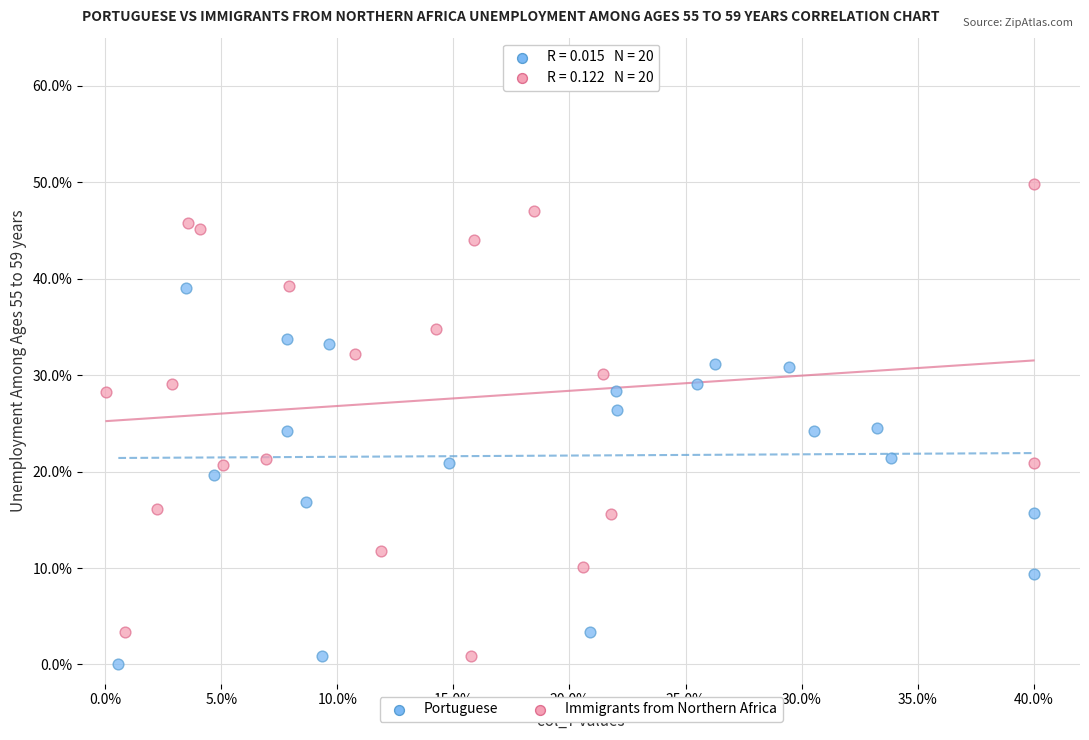

Which series has the widest spread of Y values?

Immigrants from Northern Africa